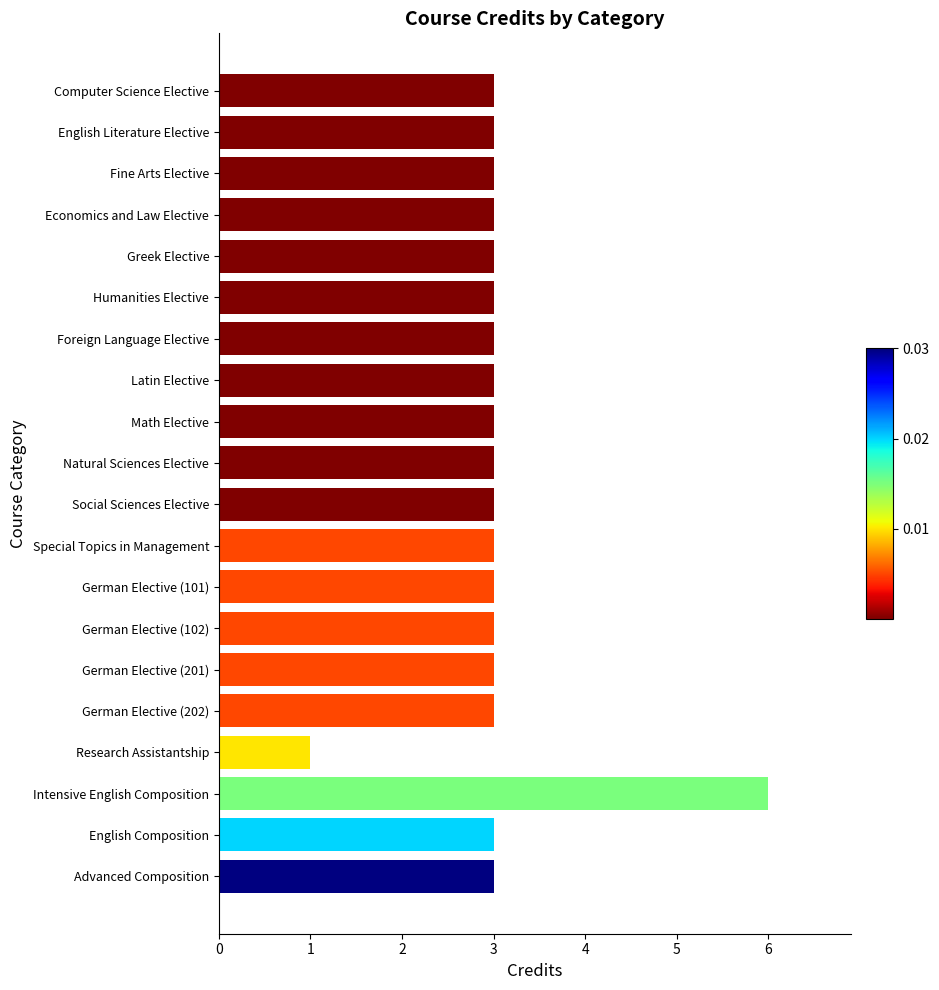

The value at Greek Elective is 2. True or false?

False